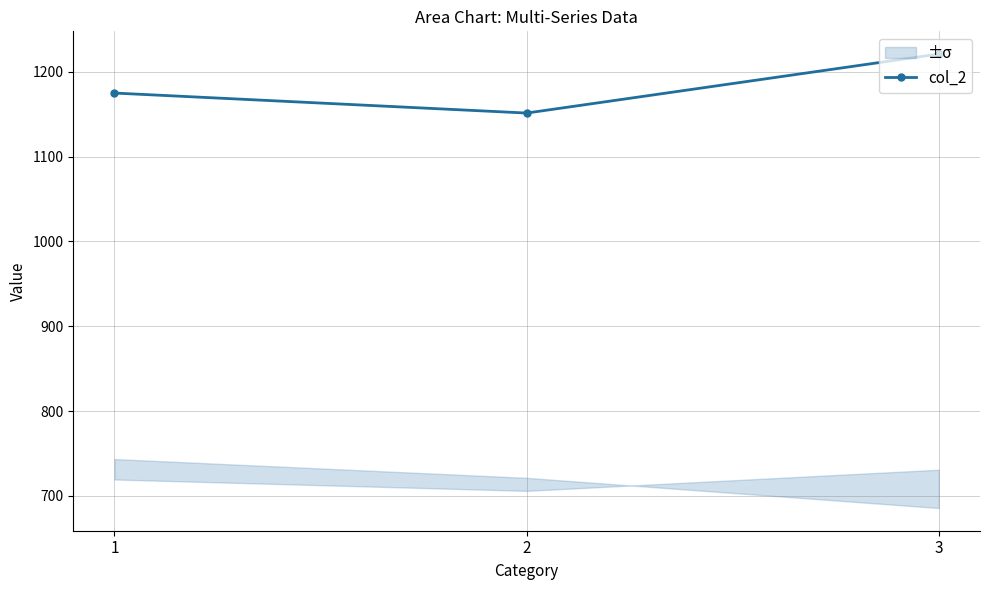

Rank the categories by value from lowest to highest.

2, 1, 3